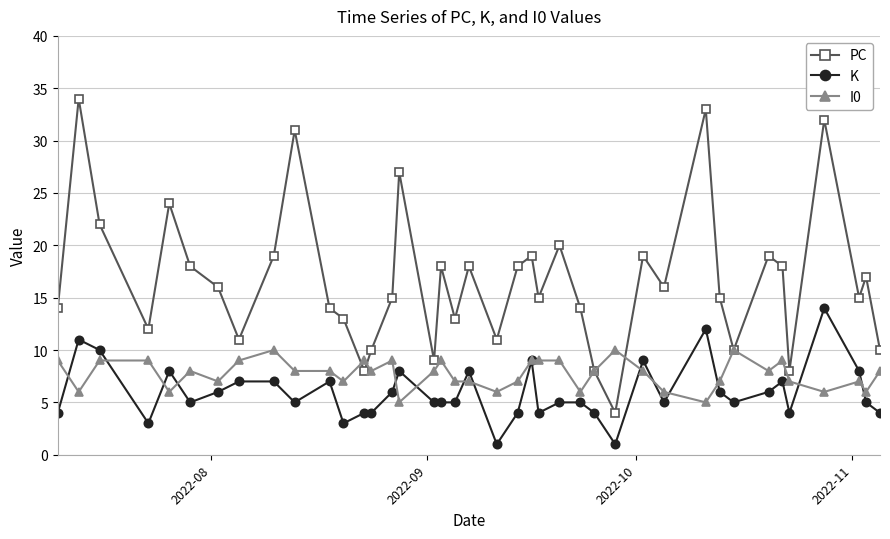

Which series has the largest range (max minus min)?

PC